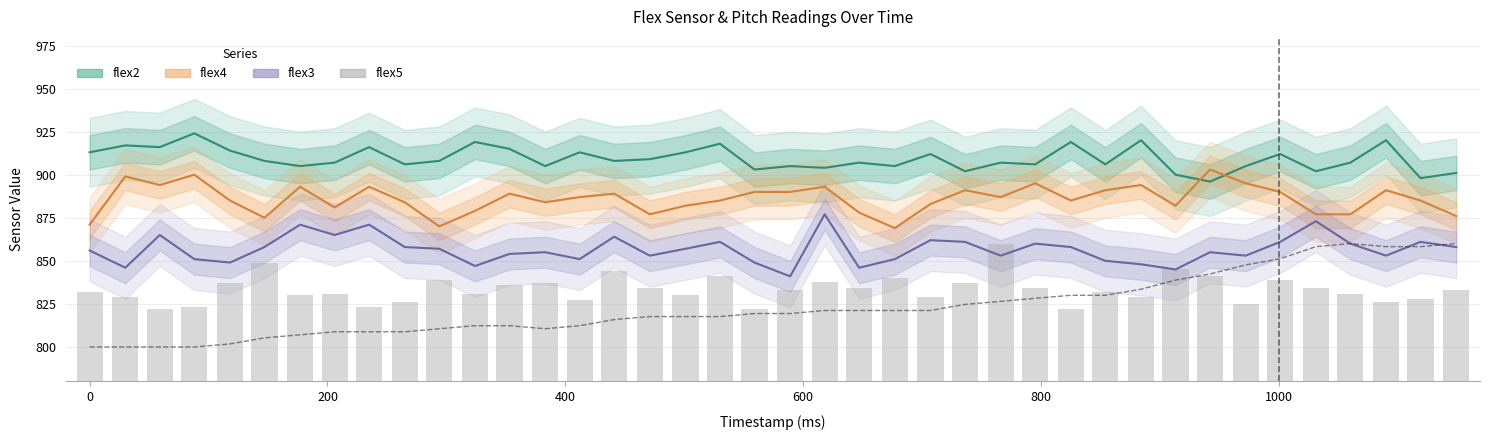

How many values in the pitch (scaled) series are below 819?

19